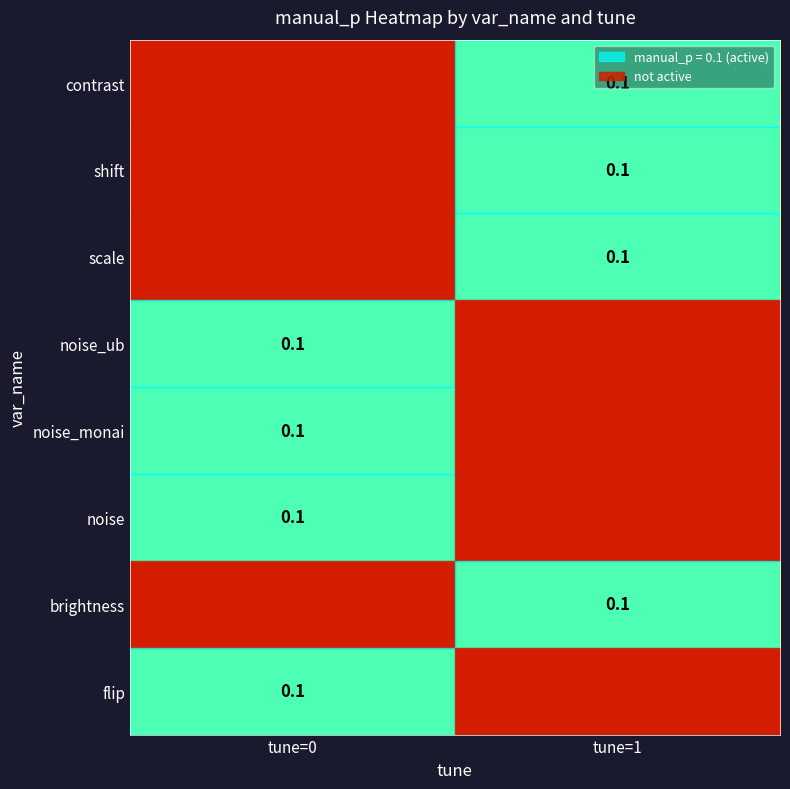

How many series are shown in this chart?

8